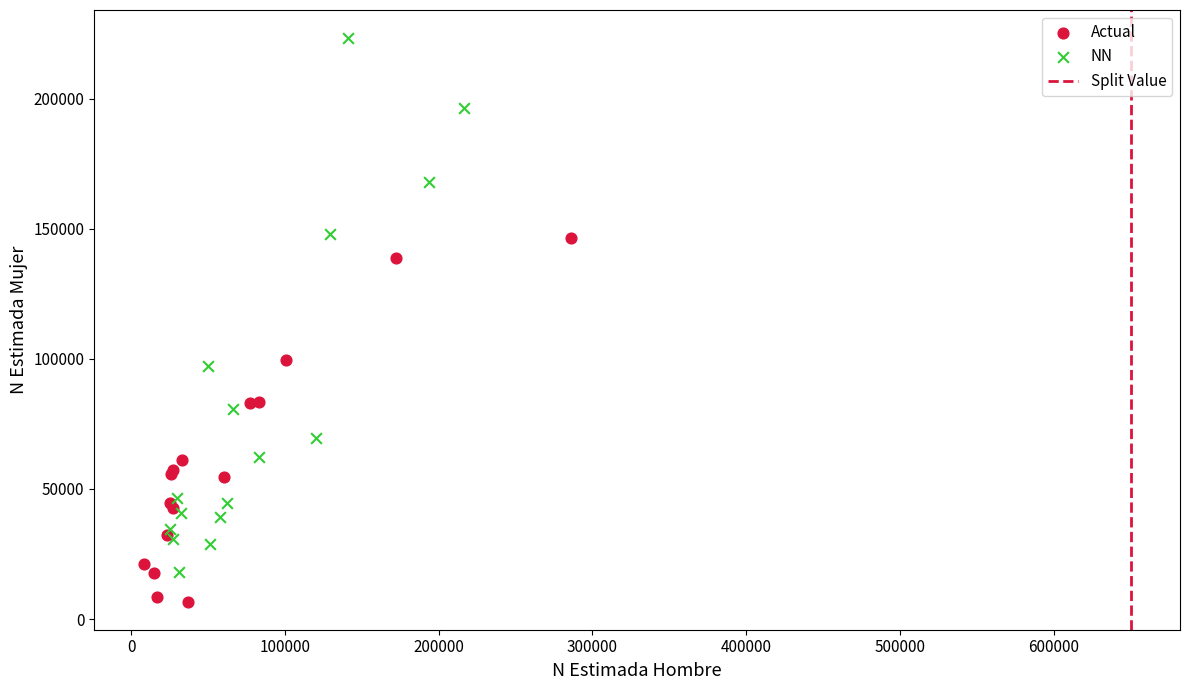

Which series has the widest spread of Y values?

NN